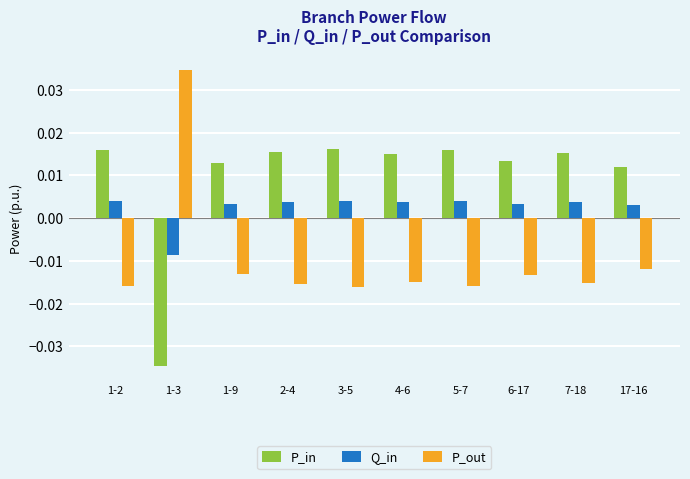

Which label corresponds to the largest value in the chart?

1-3